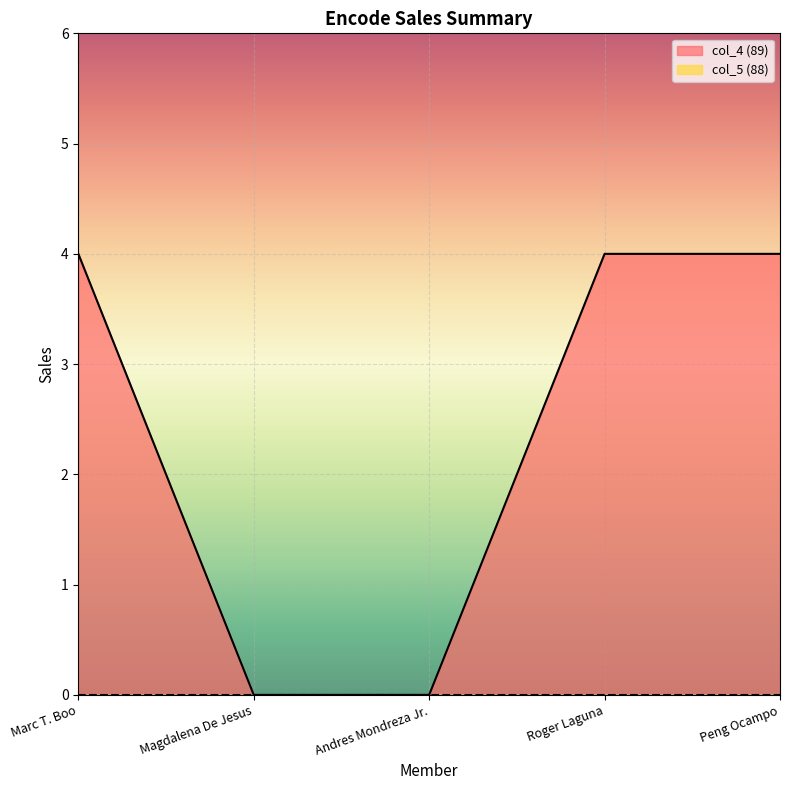

What is the label of the 5th point from the left?

Peng Ocampo